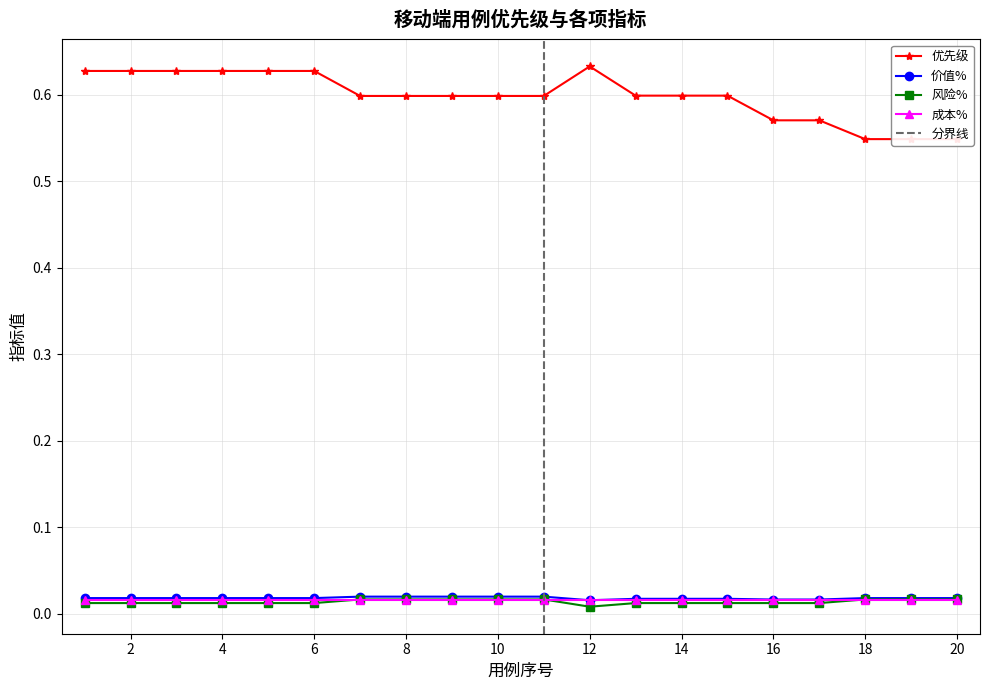

True or false: 价值% and 风险% intersect in this chart.

False